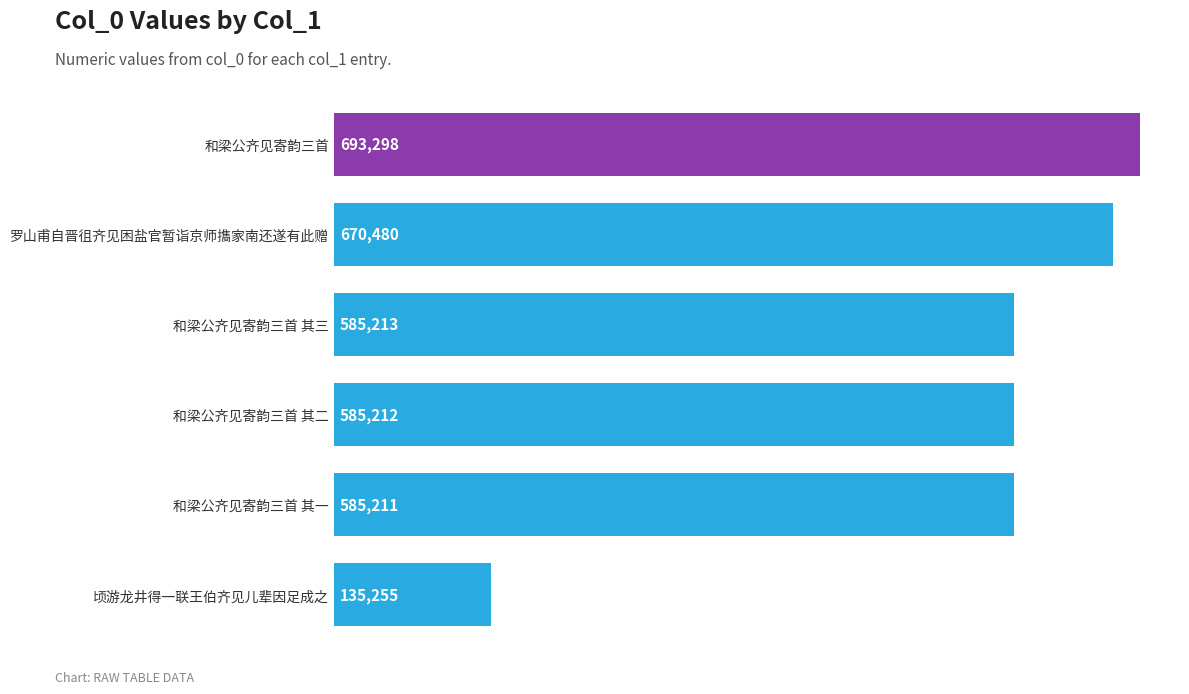

Read the value at 罗山甫自晋徂齐见困盐官暂诣京师㩦家南还遂有此赠.

670480